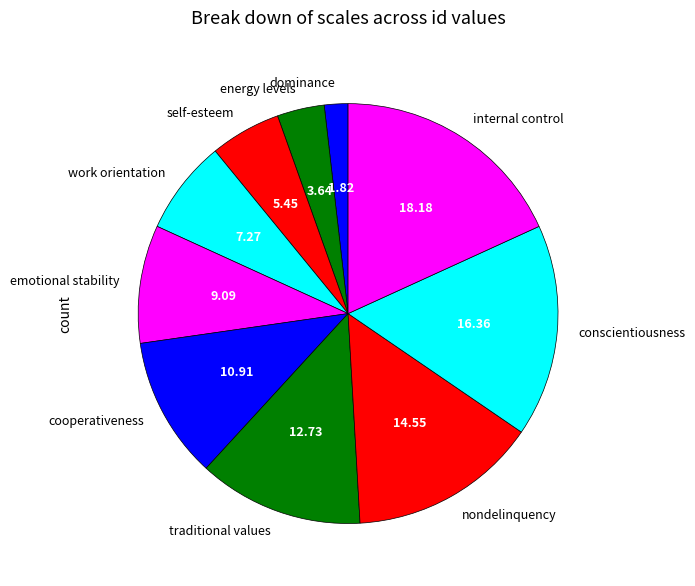

Approximately how many times larger is the value at conscientiousness compared to traditional values?

1.3